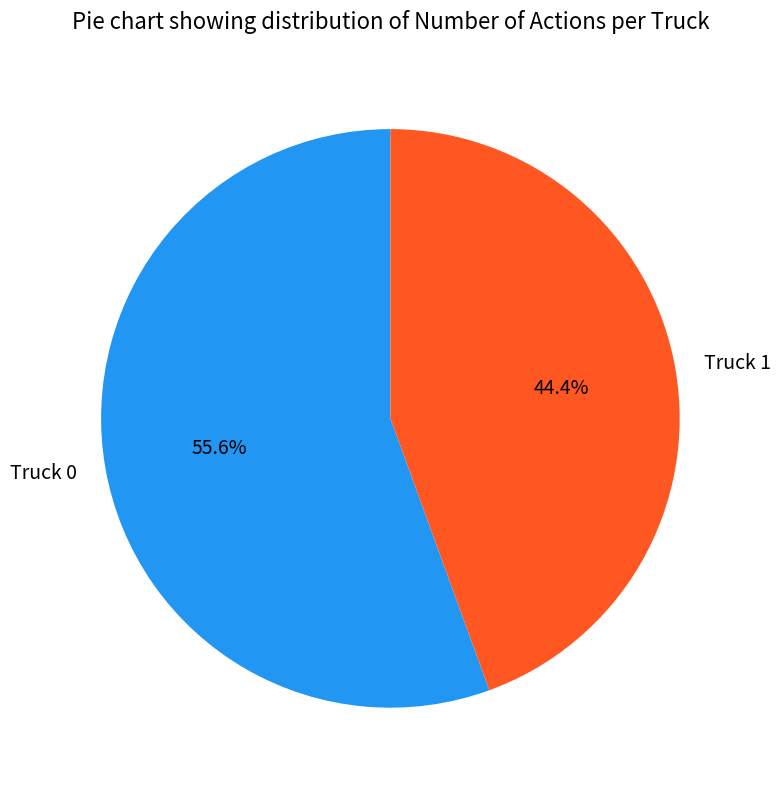

How many slices are in this pie chart?

2